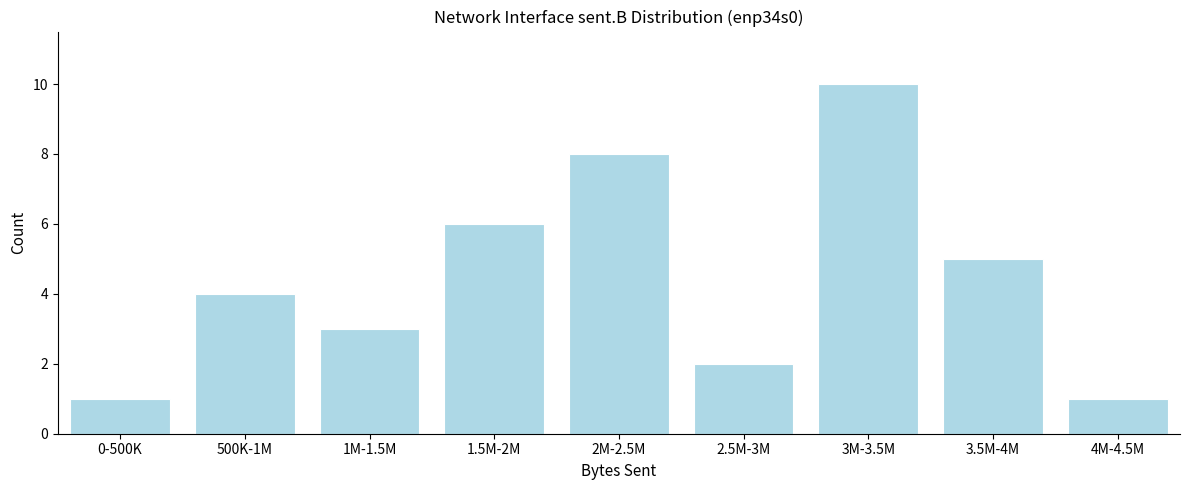

Reading left to right, extract all data points from this chart.

1	4	3	6	8	2	10	5	1